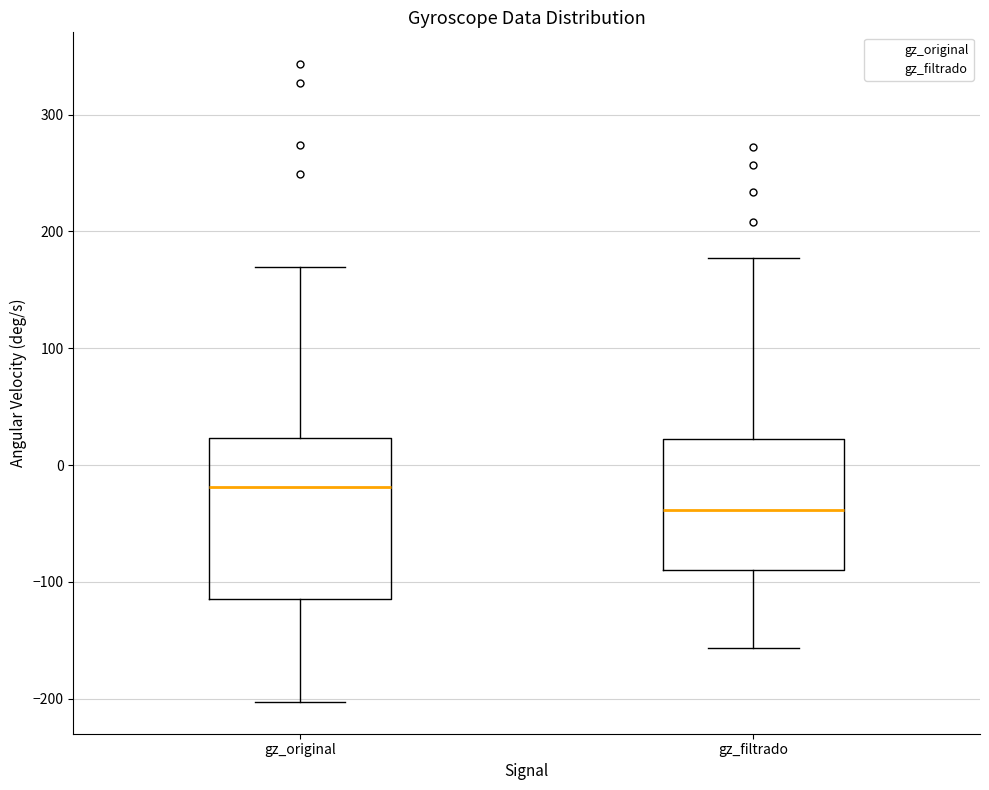

Reading left to right, read every box against the y-axis: the position of its median line, the range the box covers, and the ends of its whiskers. The values are not printed on the chart, so give them approximately, as read against the axis.

gz_original: median -20, box -110 to 20, whiskers -200 to 170
gz_filtrado: median -40, box -90 to 20, whiskers -160 to 180